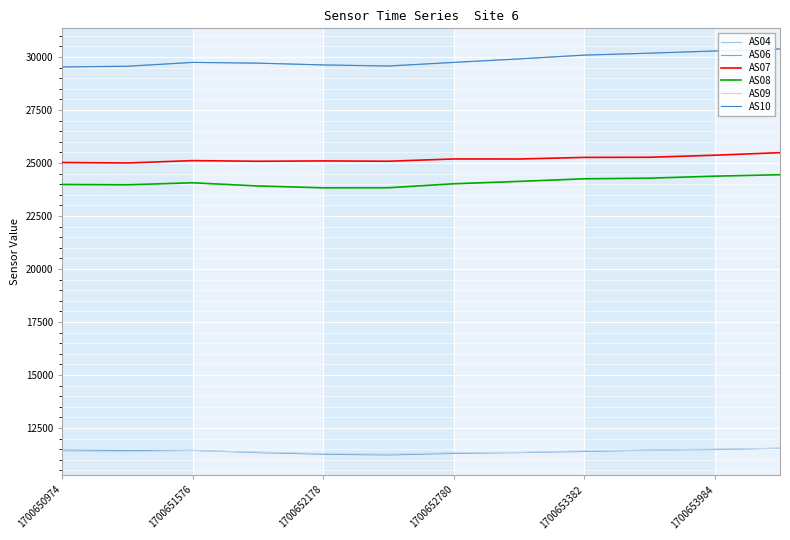

Is this an area chart (filled region under the line)?

No